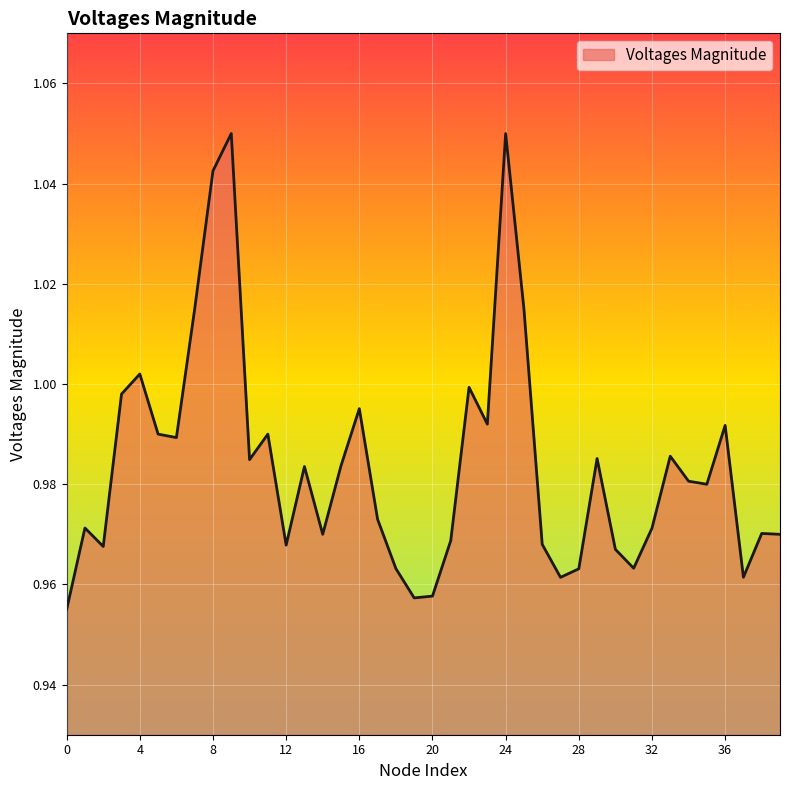

List the labels in order of value, smallest first.

0, 19, 20, 27, 37, 28, 18, 31, 30, 2, 12, 26, 21, 14, 39, 38, 32, 1, 17, 35, 34, 13, 15, 10, 29, 33, 6, 11, 5, 36, 23, 16, 3, 22, 4, 25, 7, 8, 24, 9